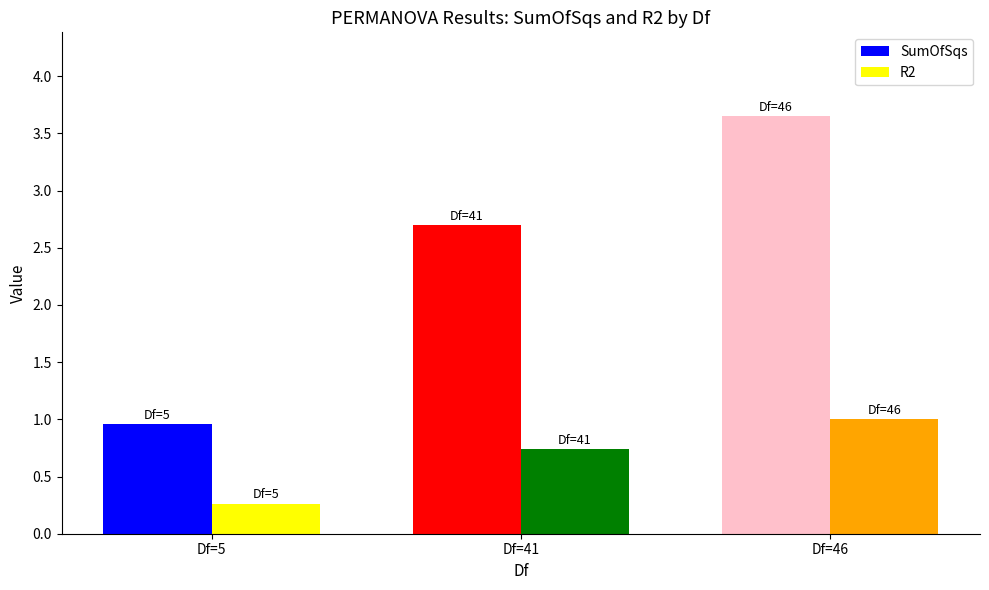

Is the value of SumOfSqs at Df=5 greater than the value of R2 at Df=46?

No